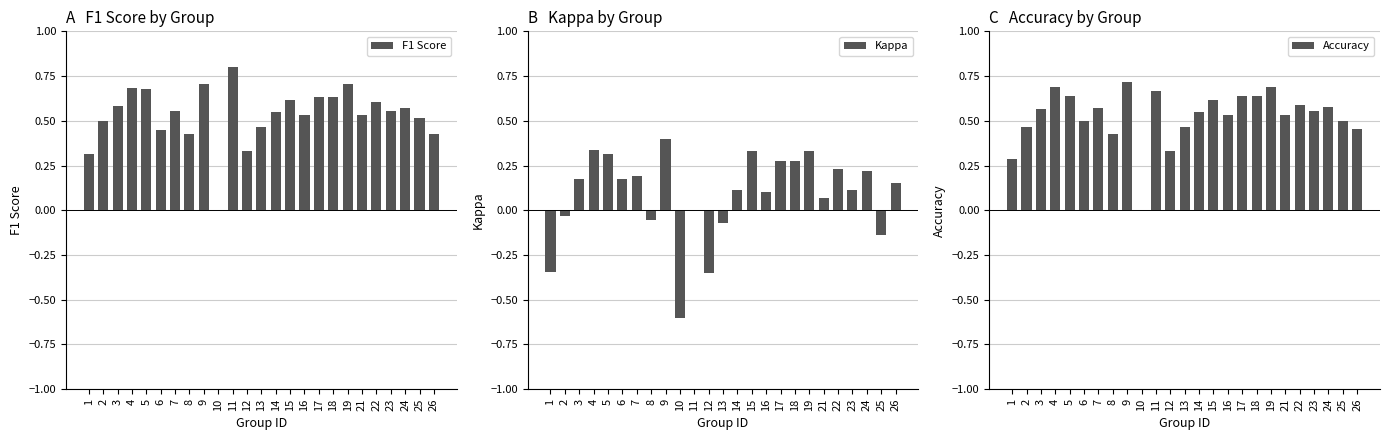

What is the total value across all series at 21?

1.1